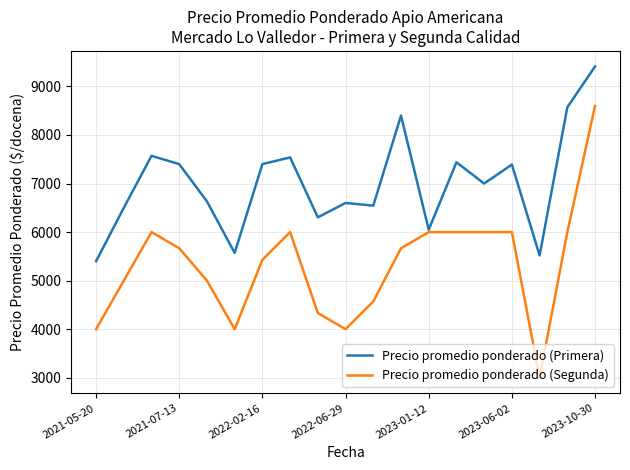

Rank the series by their average value, from highest to lowest.

Precio promedio ponderado (Primera), Precio promedio ponderado (Segunda)